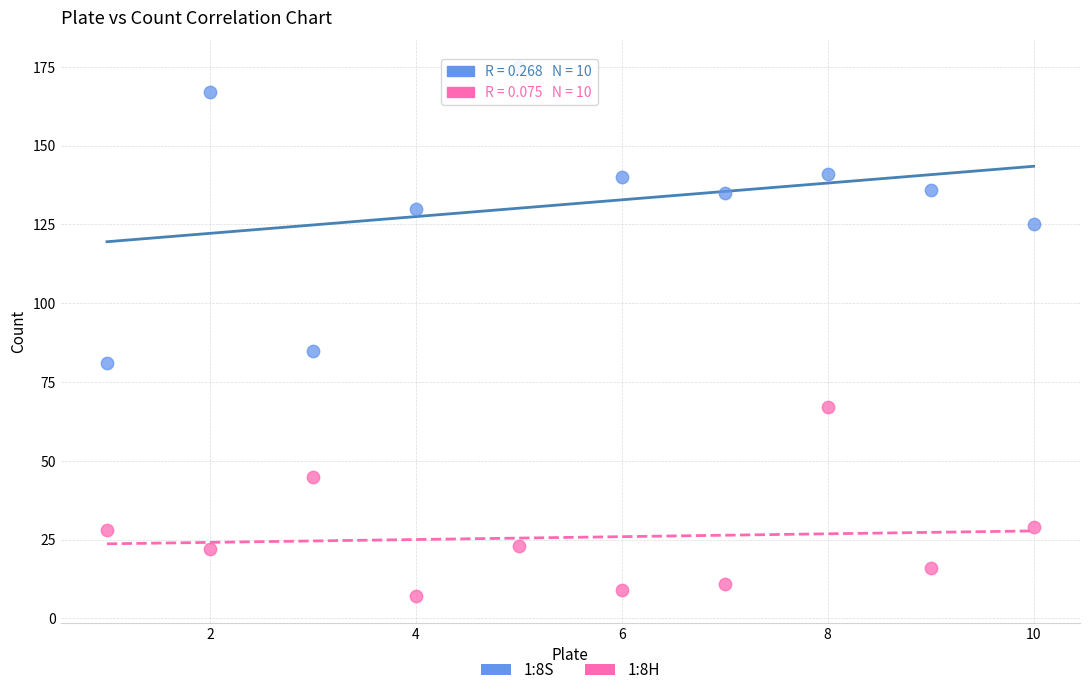

What is the X range (max minus min) for the scatter plot?

9